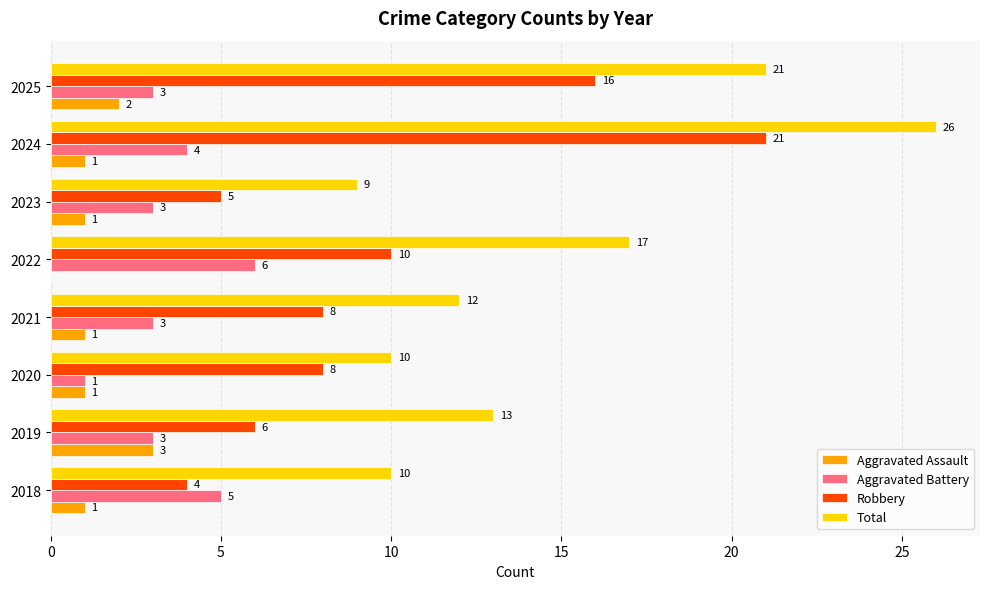

What is the sum of all Aggravated Assault values?

10